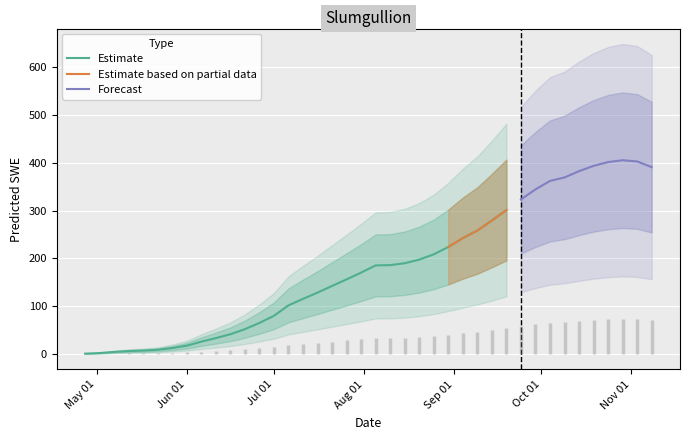

True or false: the data has more than 1 interior local peaks.

False